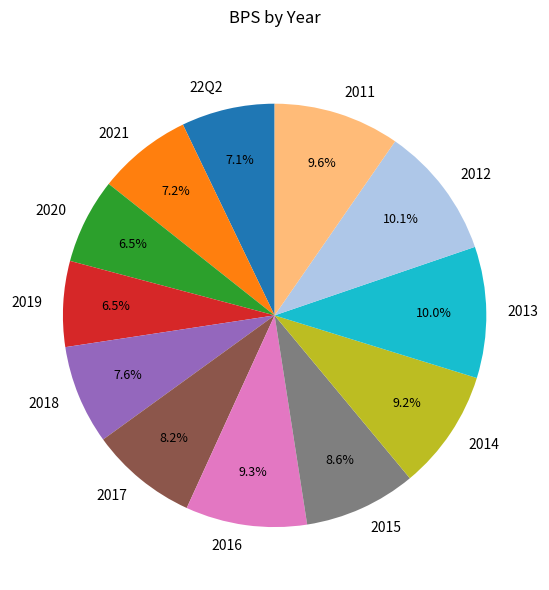

How many segments does this pie chart have?

12